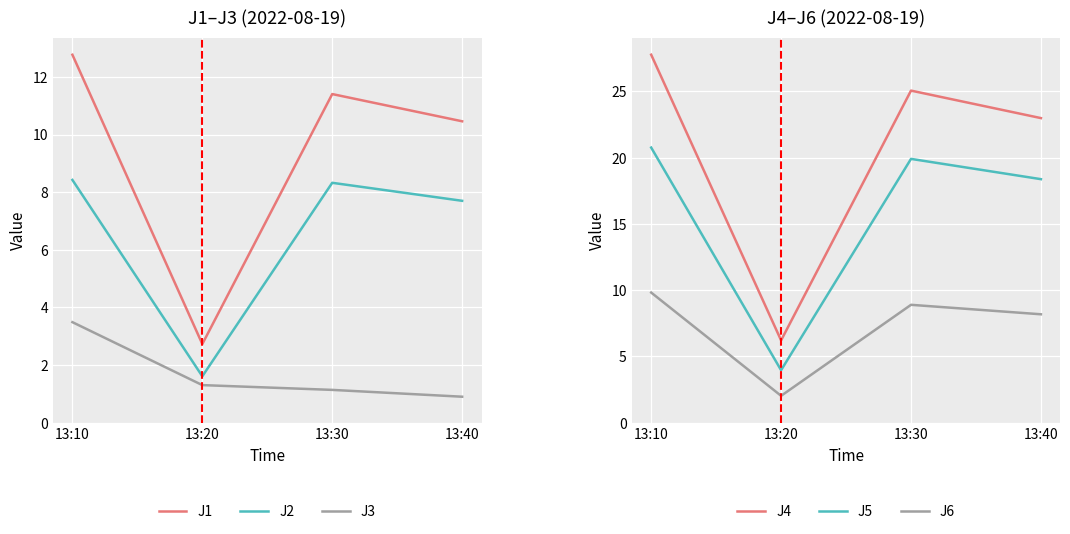

Reading right to left, extract all data points from this chart.

J1: 13:40=10.5	13:30=11.4	13:20=2.7	13:10=12.8
J2: 13:40=7.7	13:30=8.3	13:20=1.6	13:10=8.4
J3: 13:40=0.9	13:30=1.1	13:20=1.3	13:10=3.5
J4: 13:40=23.0	13:30=25.1	13:20=6.2	13:10=27.8
J5: 13:40=18.4	13:30=19.9	13:20=4.0	13:10=20.8
J6: 13:40=8.2	13:30=8.9	13:20=2.0	13:10=9.8